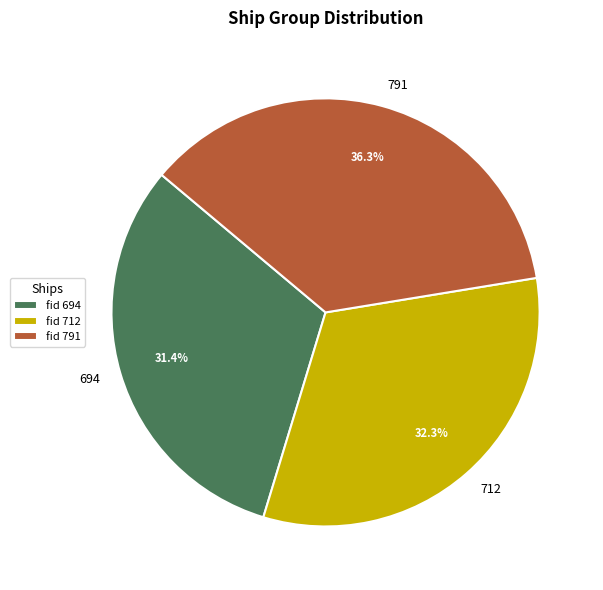

Rank the categories by value from lowest to highest.

694, 712, 791